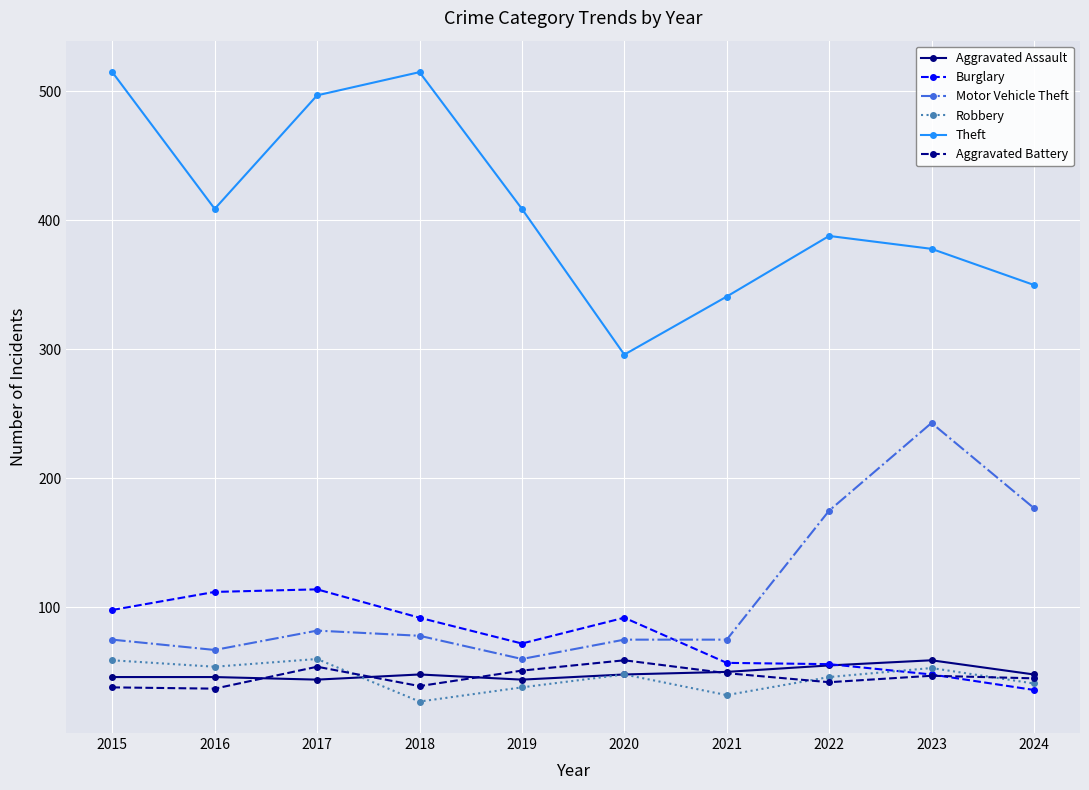

Which category has the lowest value in the Robbery series?

2018